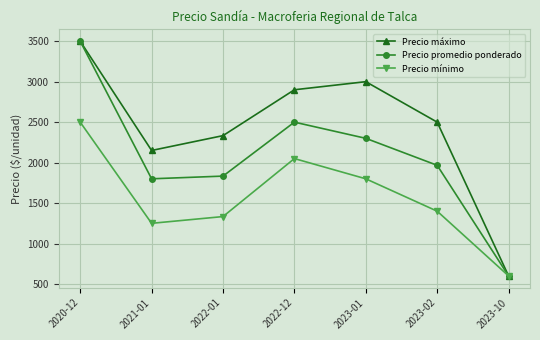

The value of Precio máximo at 2021-01 is 2150.0. True or false?

True